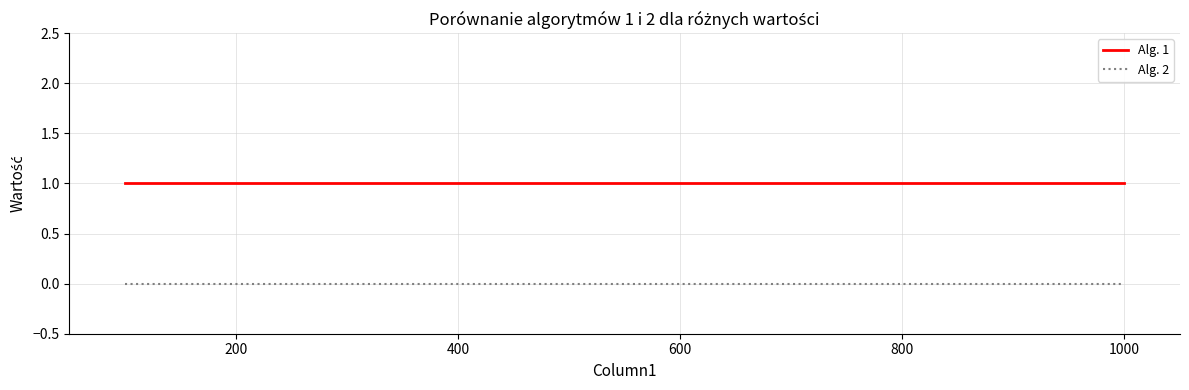

True or false: Alg. 1 and Alg. 2 cross at least once.

False